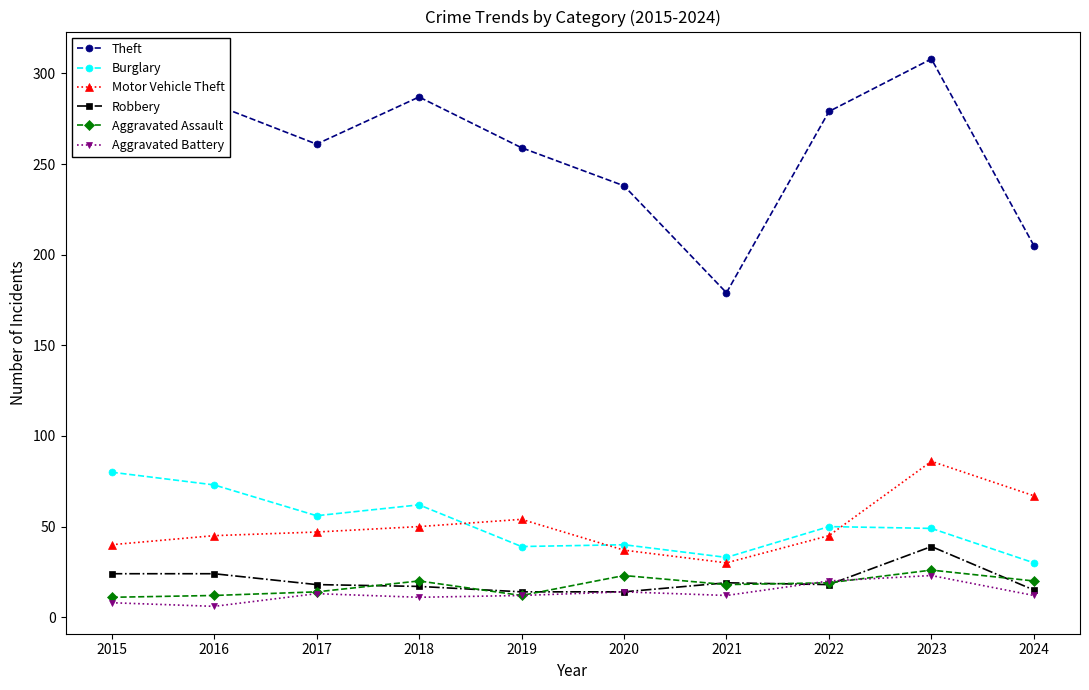

True or false: Robbery and Burglary intersect in this chart.

False